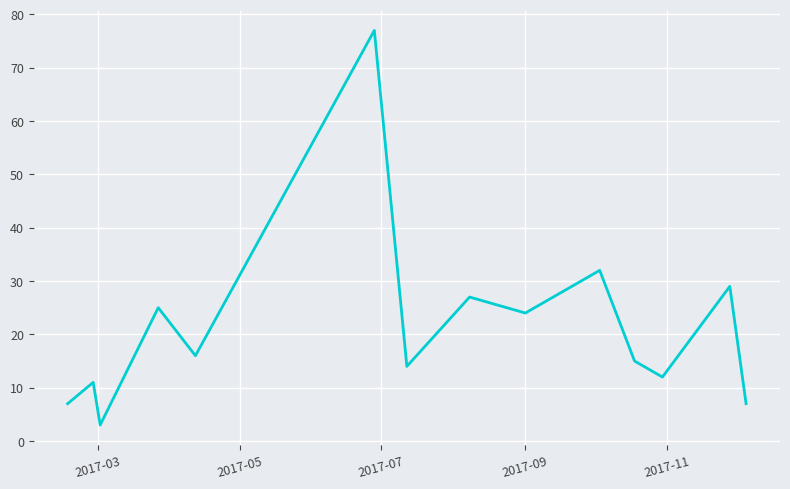

Reading left to right, what are all the values shown in this chart?

7	11	3	25	16	77	14	27	24	32	15	12	29	7